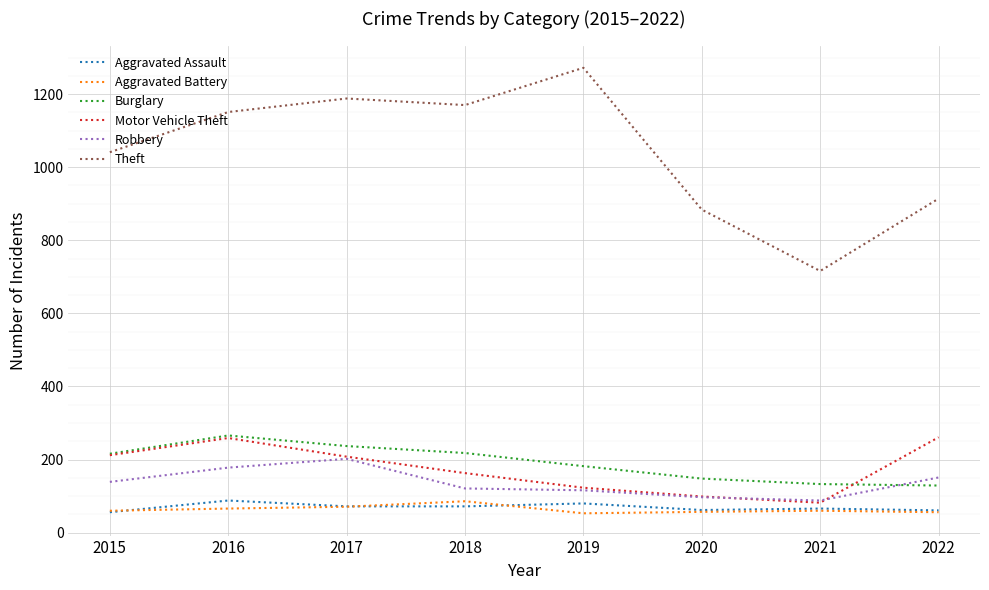

How many categories are shown in the chart?

8